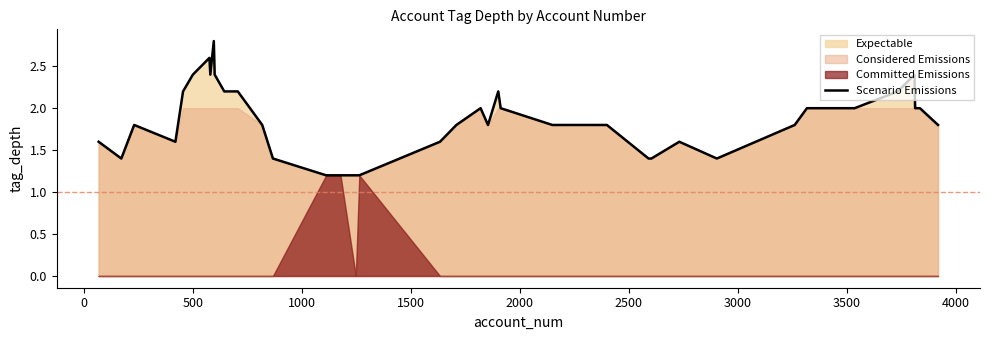

What is the lowest value of the Scenario Emissions series?

1.2